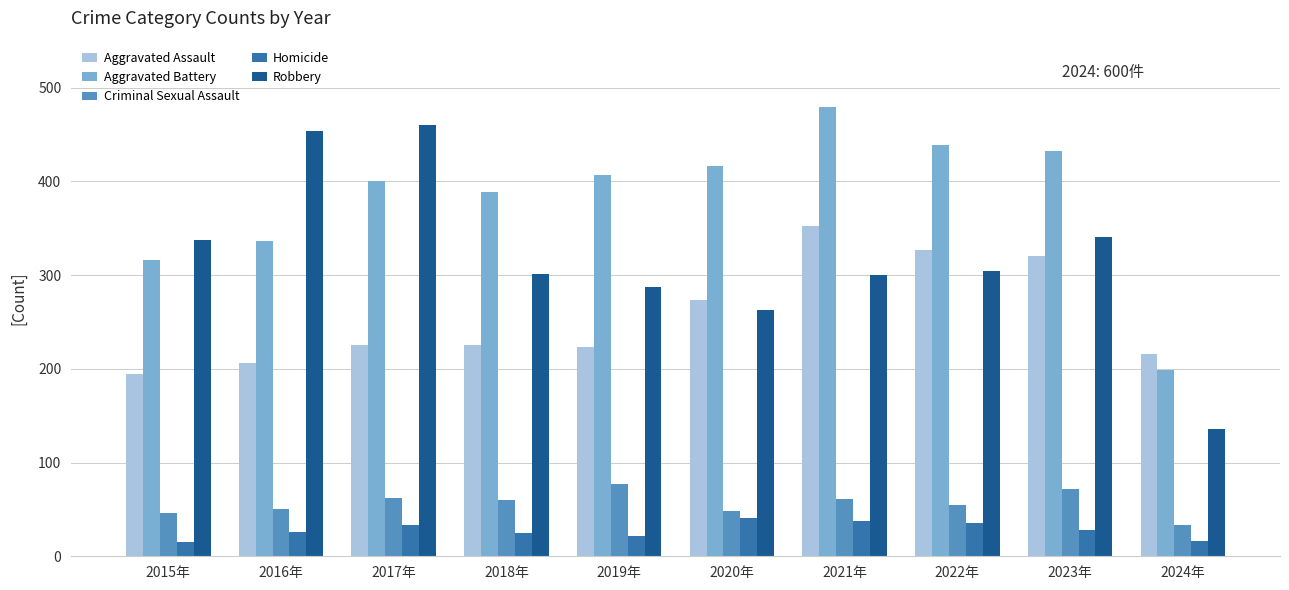

What is the highest value of the Aggravated Battery series?

479